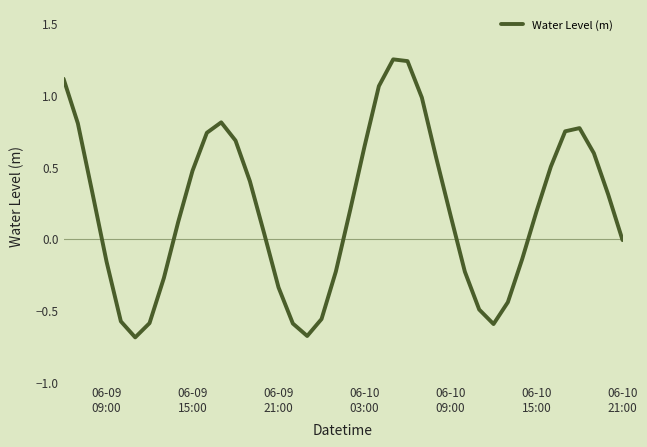

What is the difference between the maximum and minimum values?

1.9